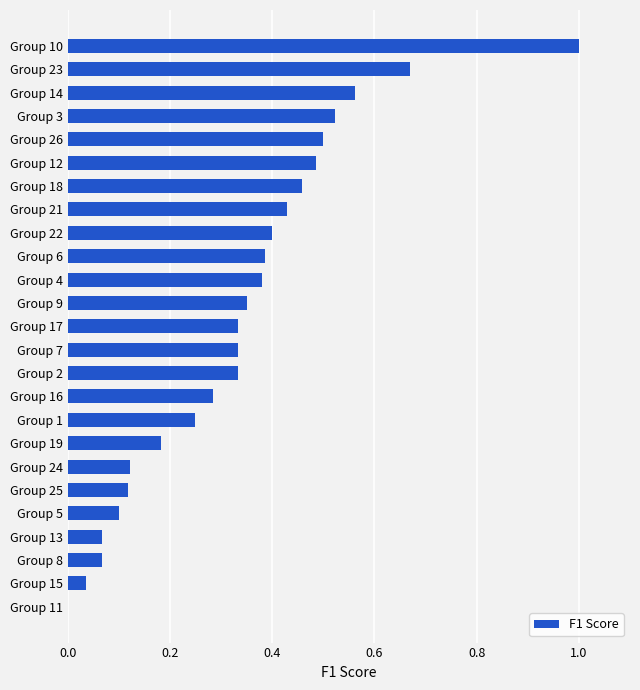

True or false: the data shows 0.8 at Group 18.

False